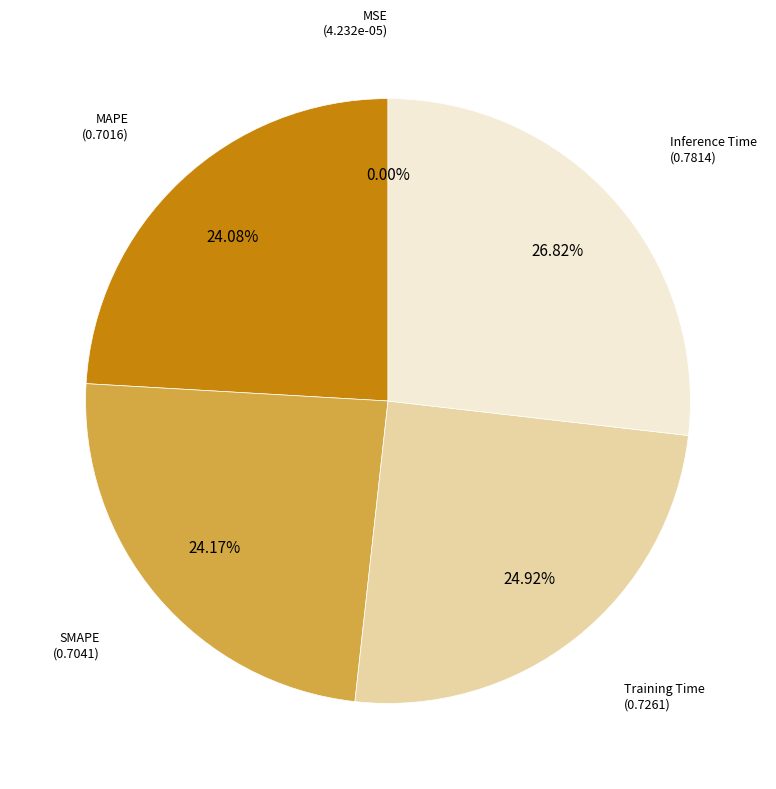

Is there any slice that represents more than half of the pie?

No